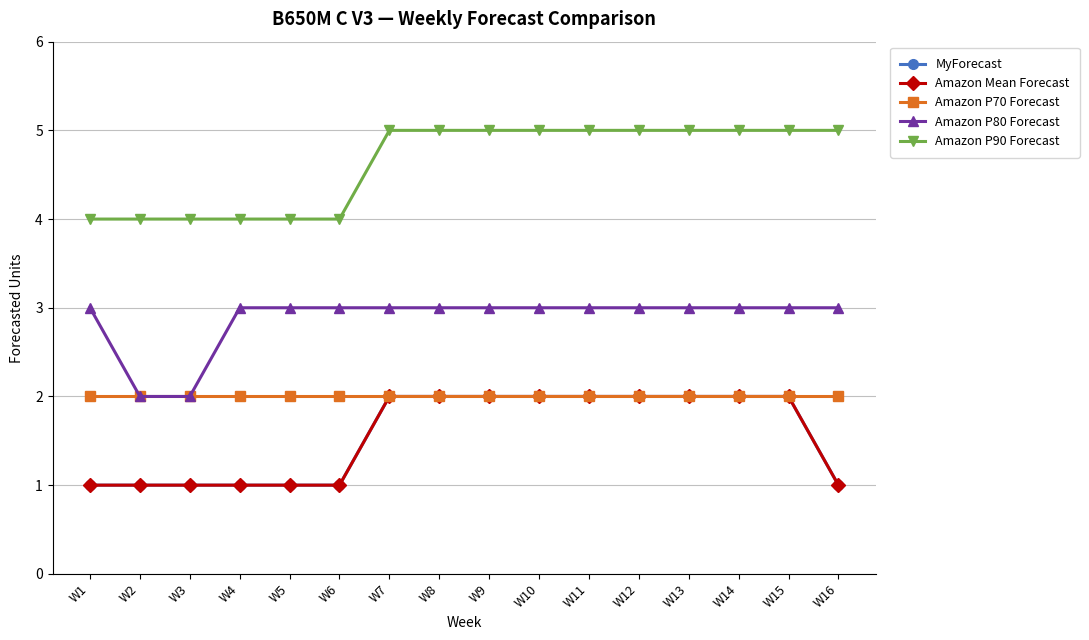

Which series has the largest range (max minus min)?

MyForecast